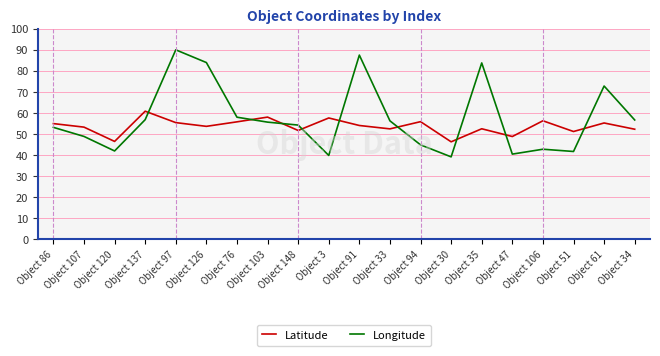

Rank the series by their maximum value, from lowest to highest.

Latitude, Longitude